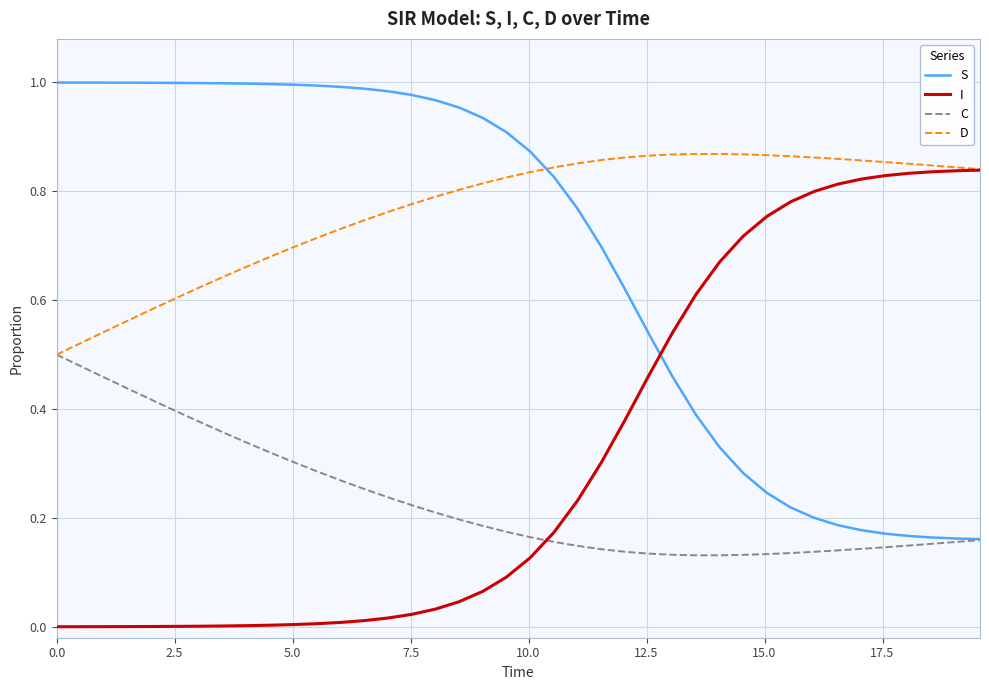

List the series in order of their overall mean, highest first.

D, S, I, C